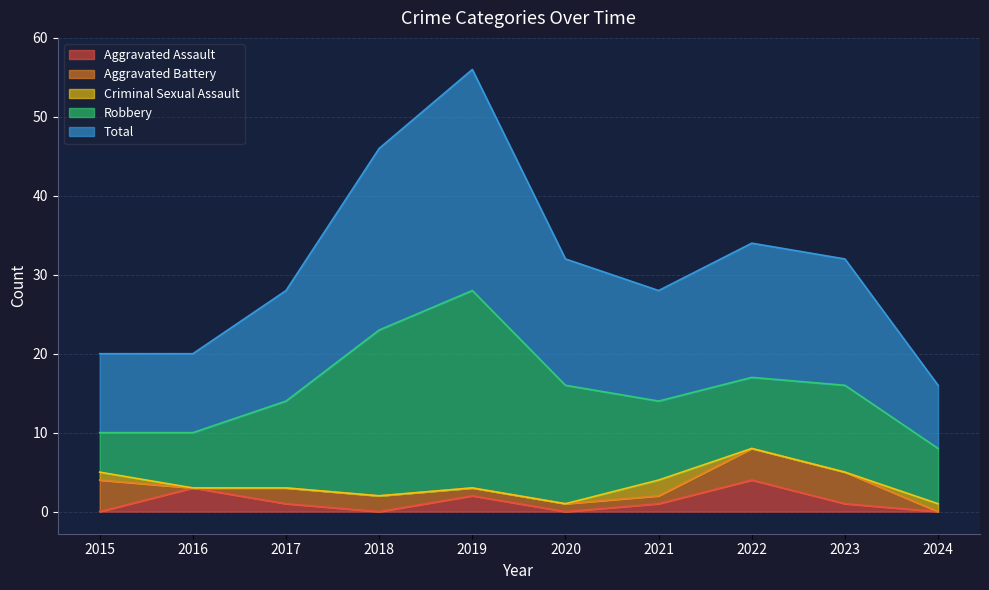

How many interior local valleys does the Total series have?

1